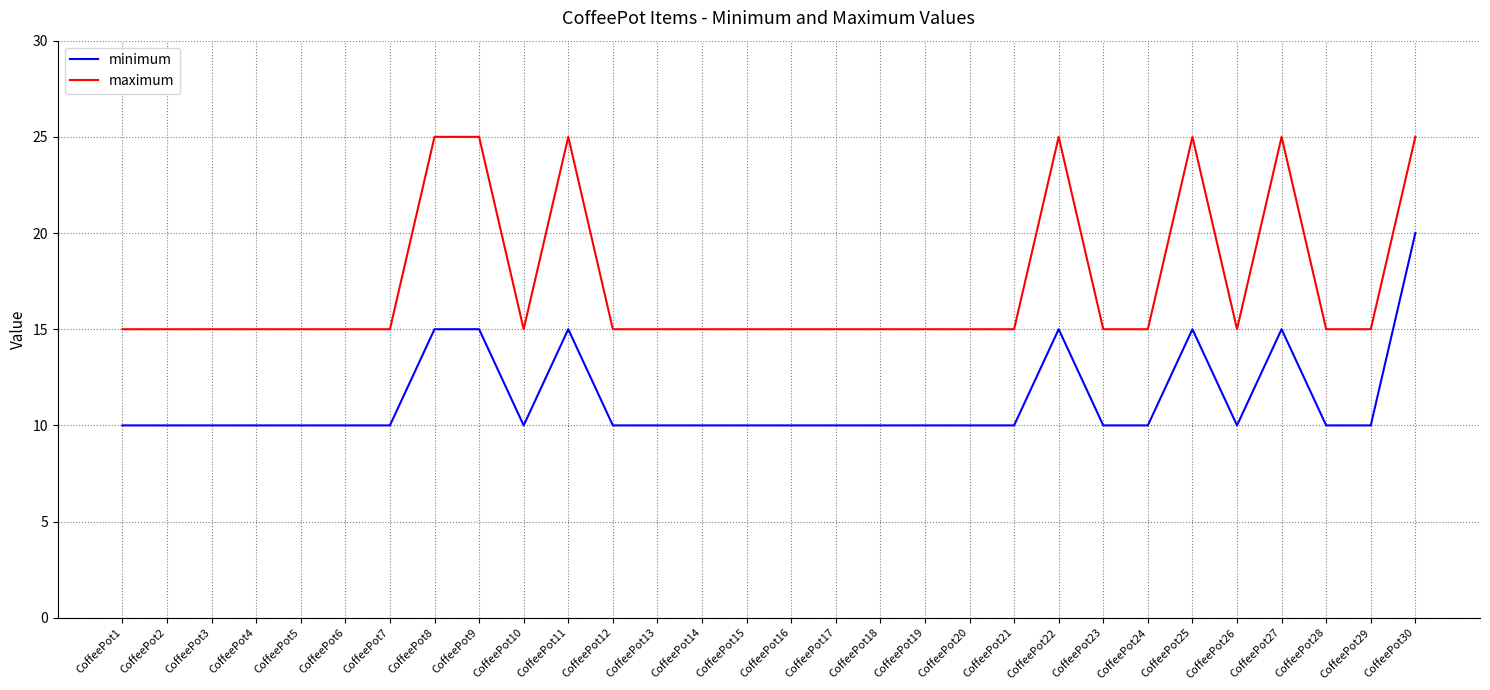

True or false: maximum and minimum intersect in this chart.

False